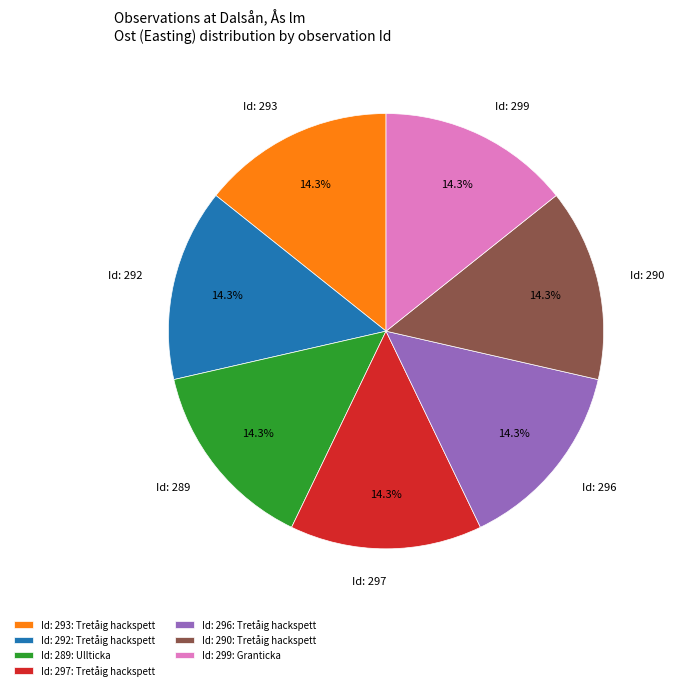

Count the number of slices in the pie.

7